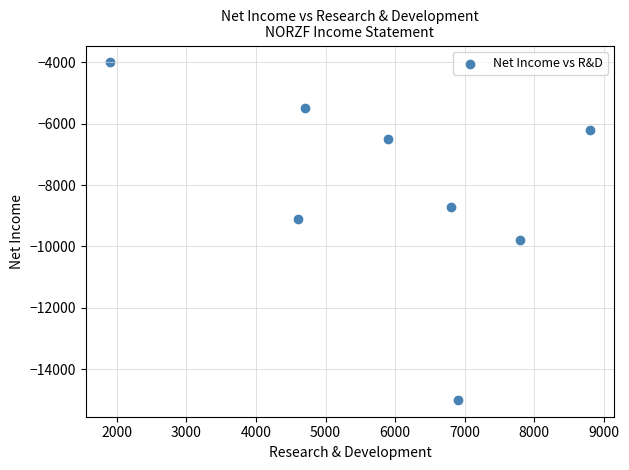

What is the average X value?

5925